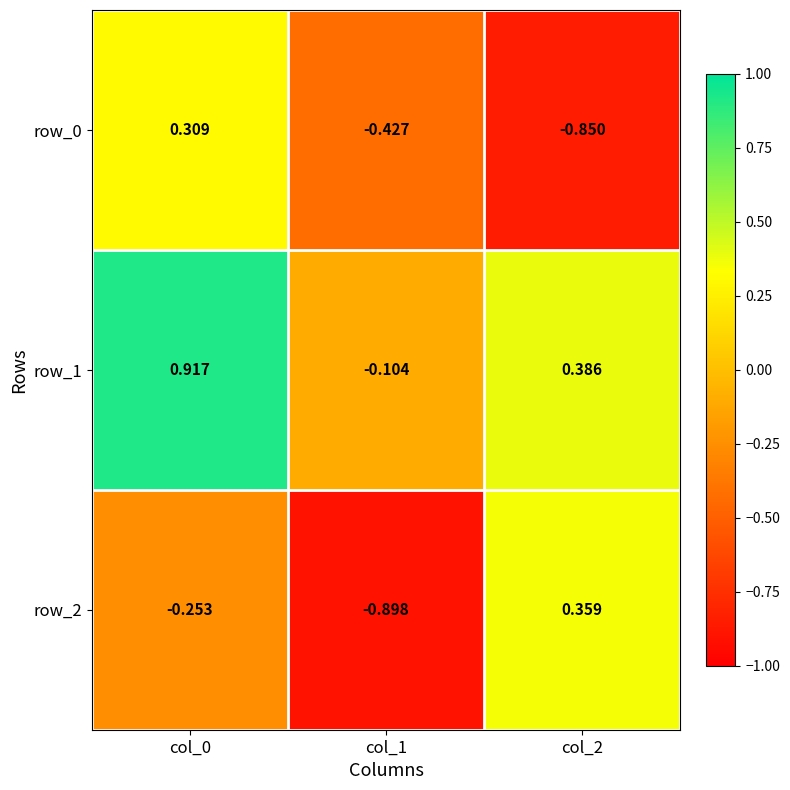

How many data points does each series have?

3